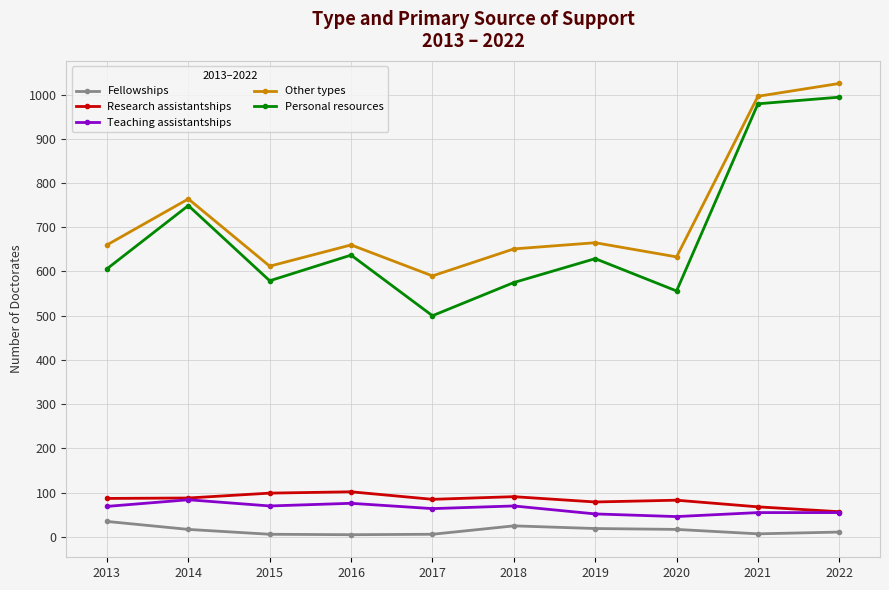

The value of Teaching assistantships at 2014 is 84. True or false?

True